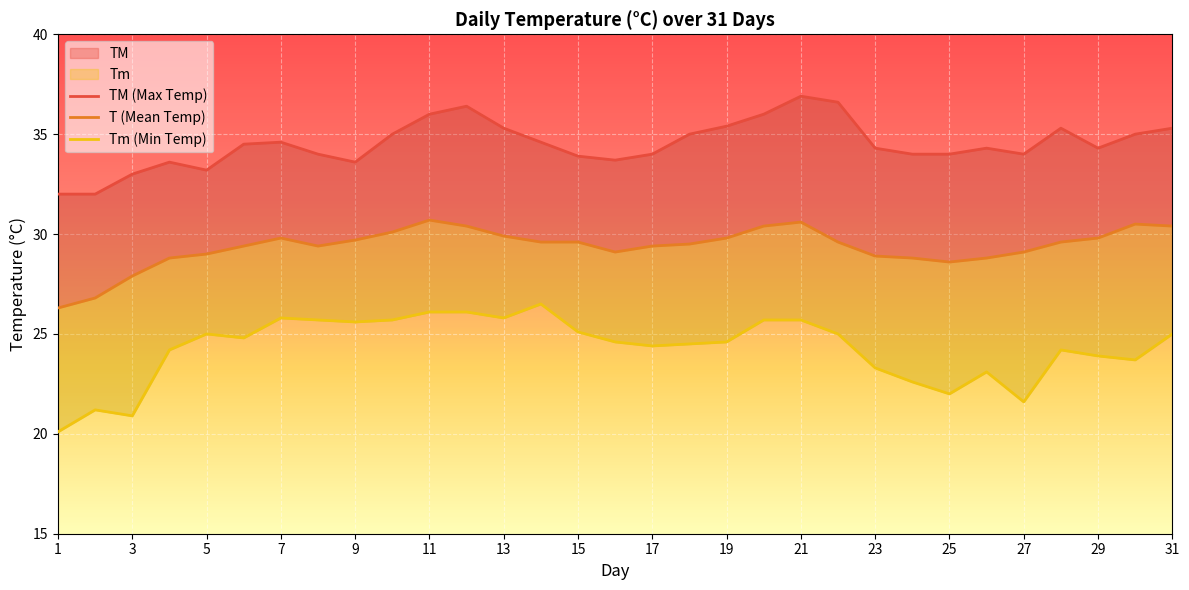

What are all the series names shown in the legend?

TM (Max Temp), T (Mean Temp), Tm (Min Temp)